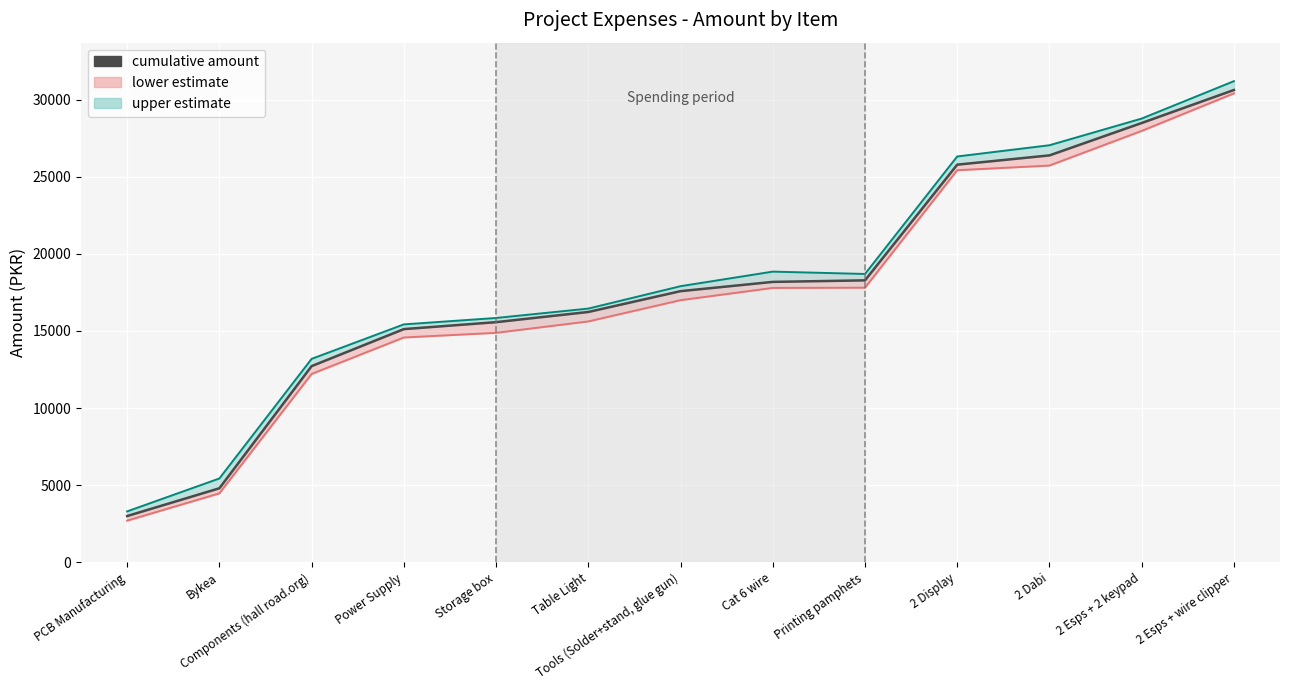

Which series has the widest spread of values?

upper estimate